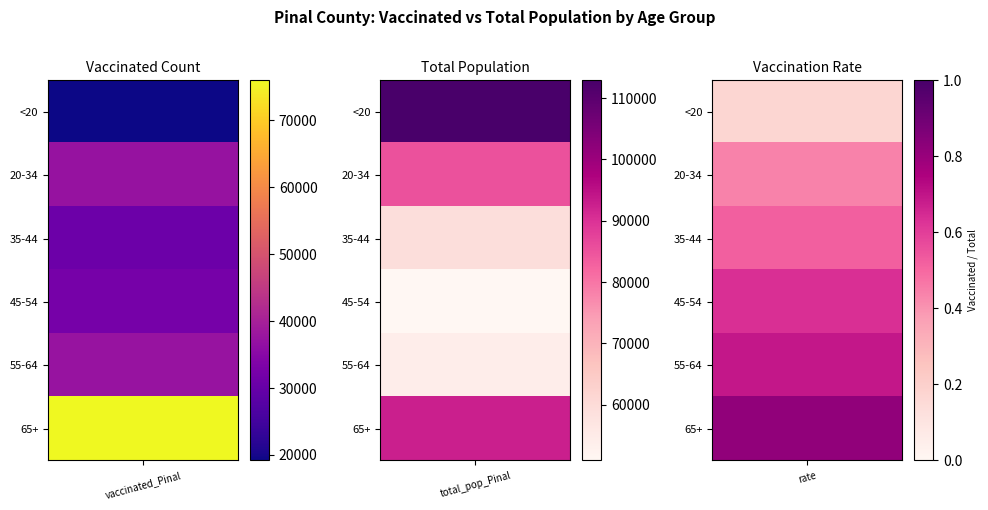

What is the average value of the <20 series?

66056